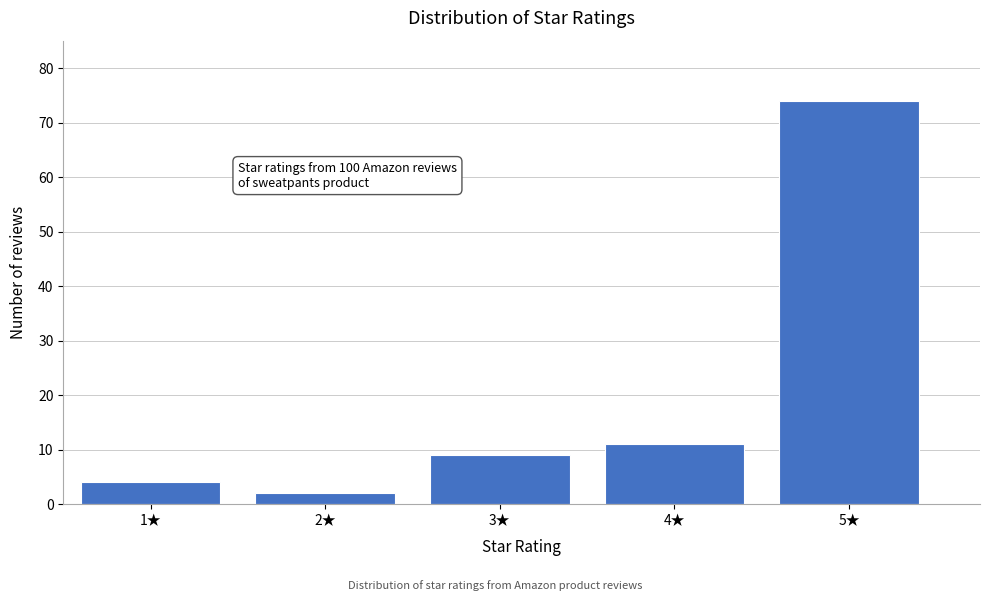

Reading left to right, what are all the values shown in this chart?

4	2	9	11	74